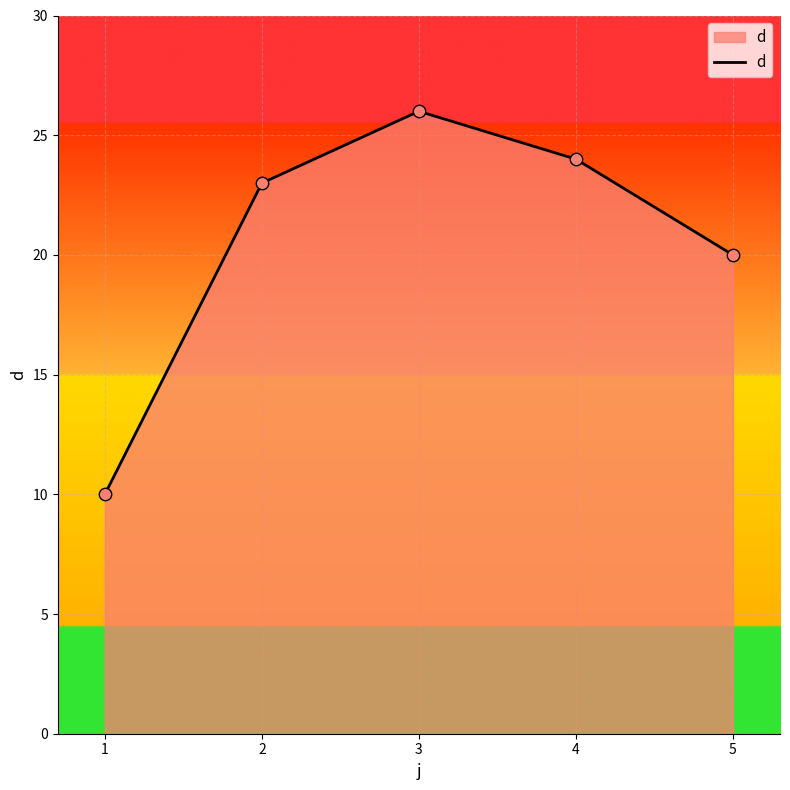

What is the change in value from 4 to 5?

-4